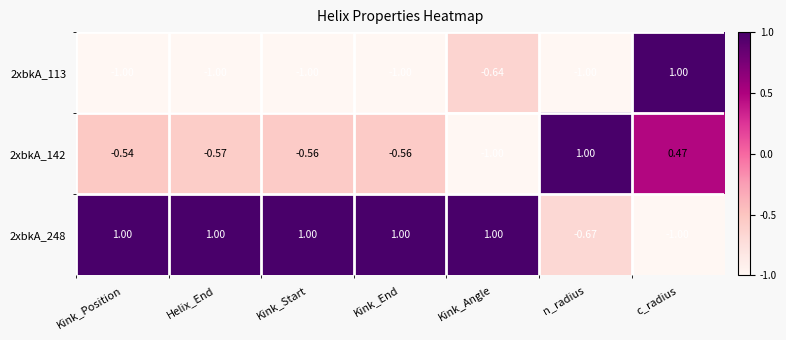

How many values in the 2xbkA_142 series are below 0?

5